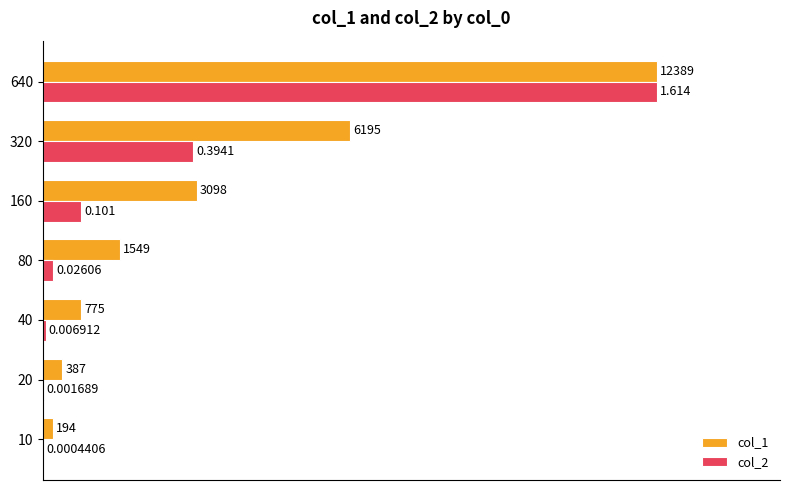

Is the value of col_1 at 40 greater than the value of col_2 at 40?

Yes